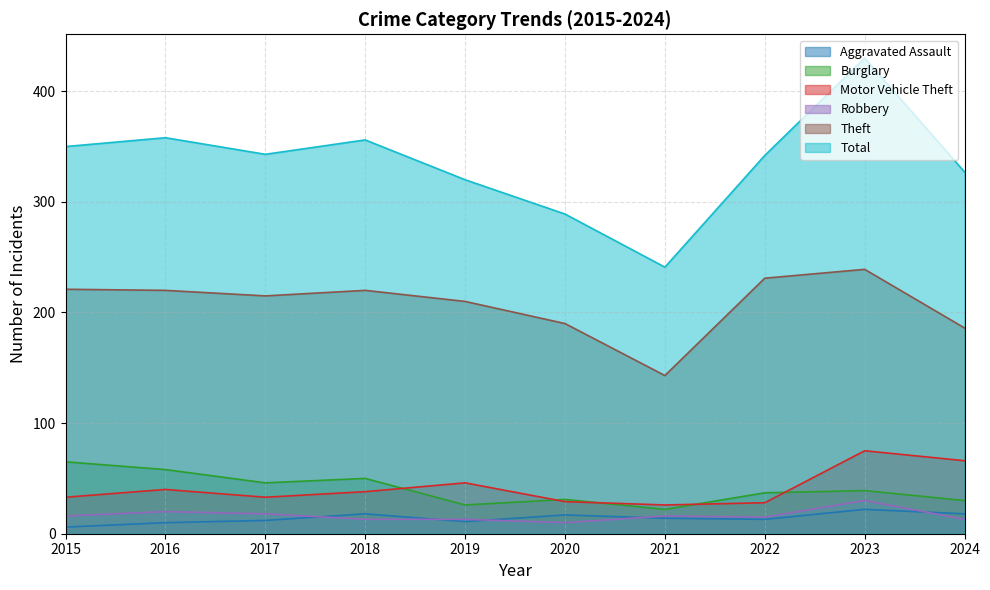

What is the sum of all Motor Vehicle Theft values?

414